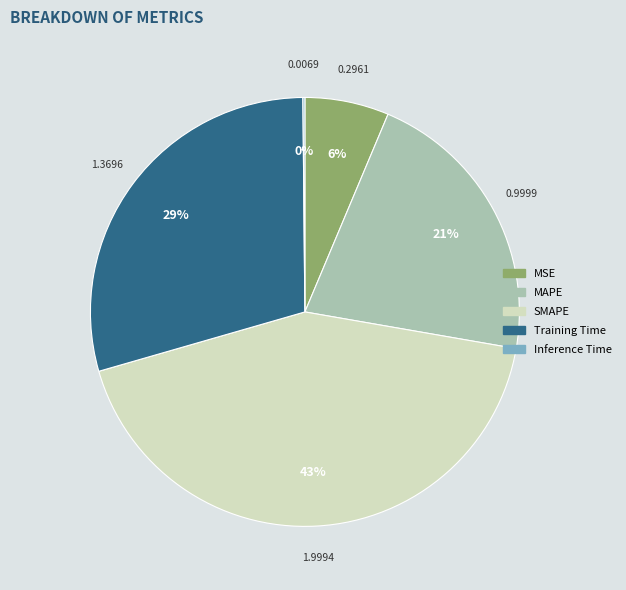

True or false: MAPE accounts for 21% of the total.

True